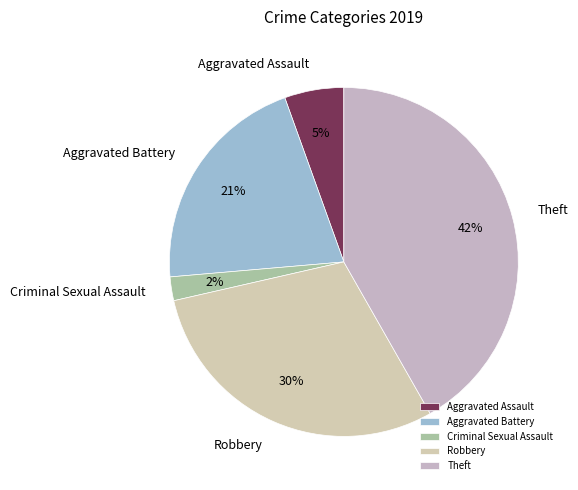

To the nearest percent, what is the difference between the largest and smallest slice percentages?

40%